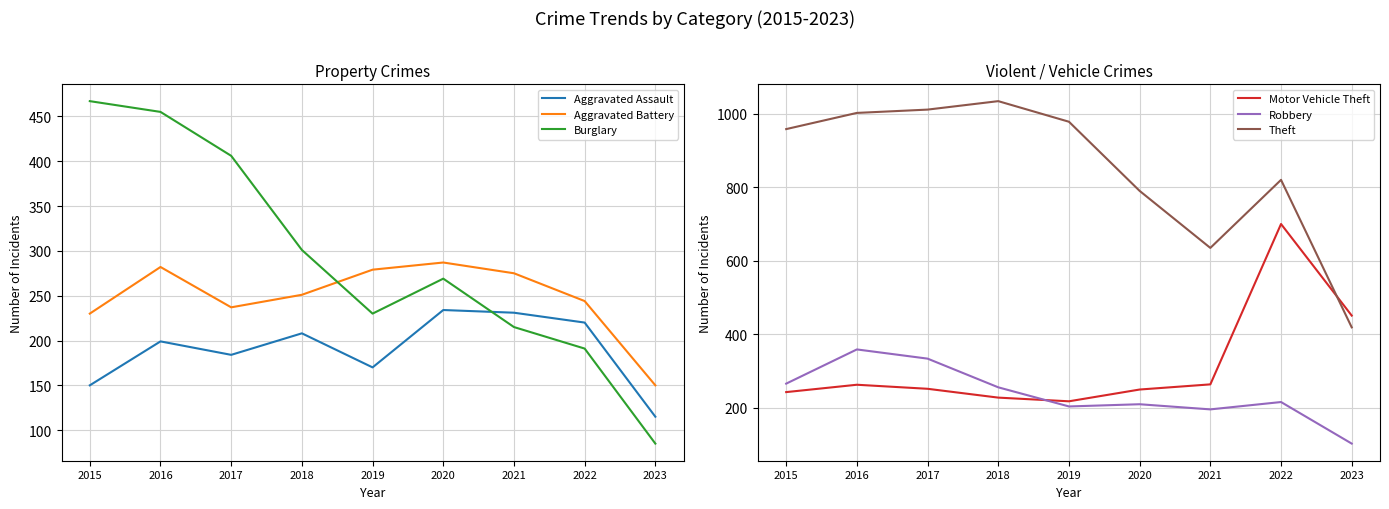

Count the number of data series in this chart.

6